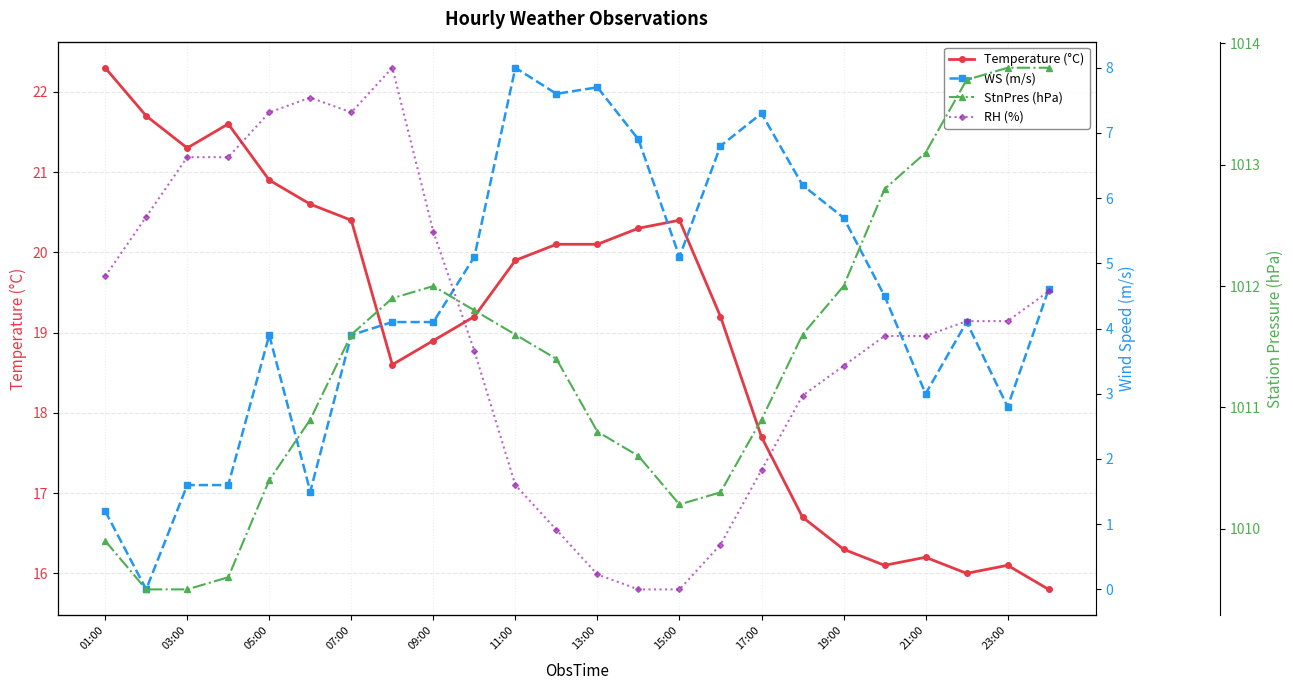

How many lines are shown in the chart?

4